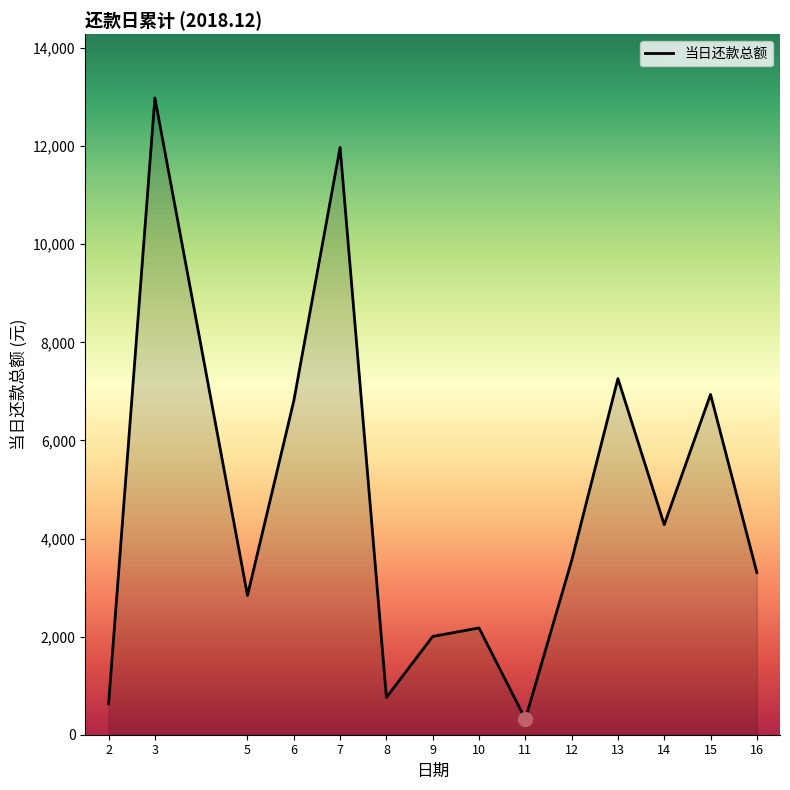

Count the number of data series in this chart.

1